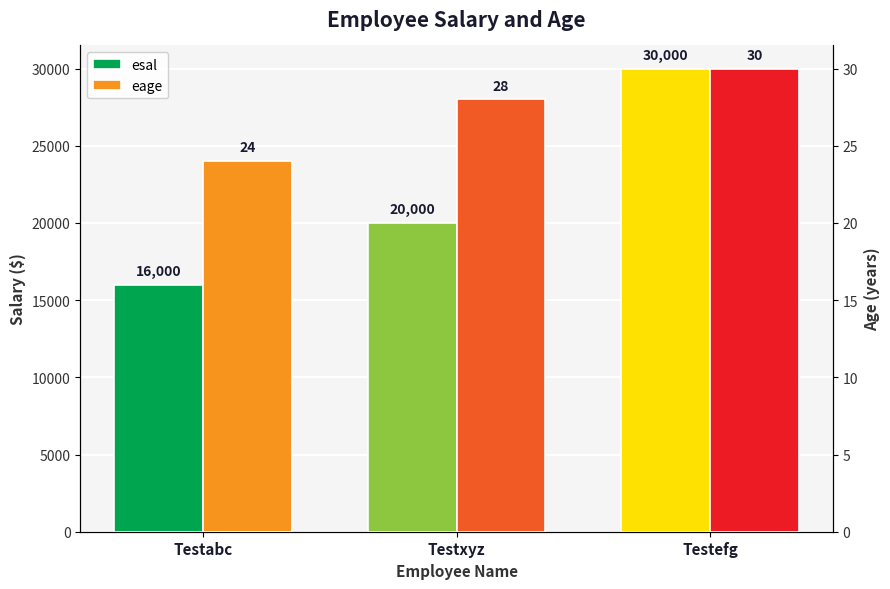

Is the value of esal at Testxyz greater than the value of eage at Testefg?

Yes